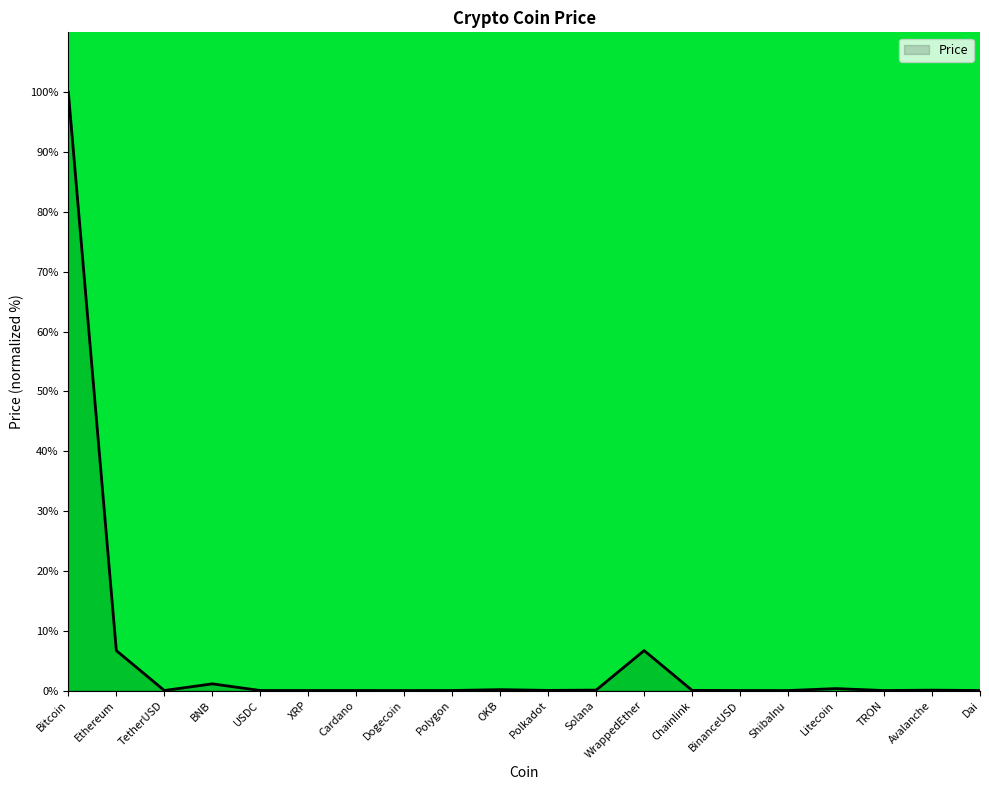

The value at WrappedEther is 2.9. True or false?

False